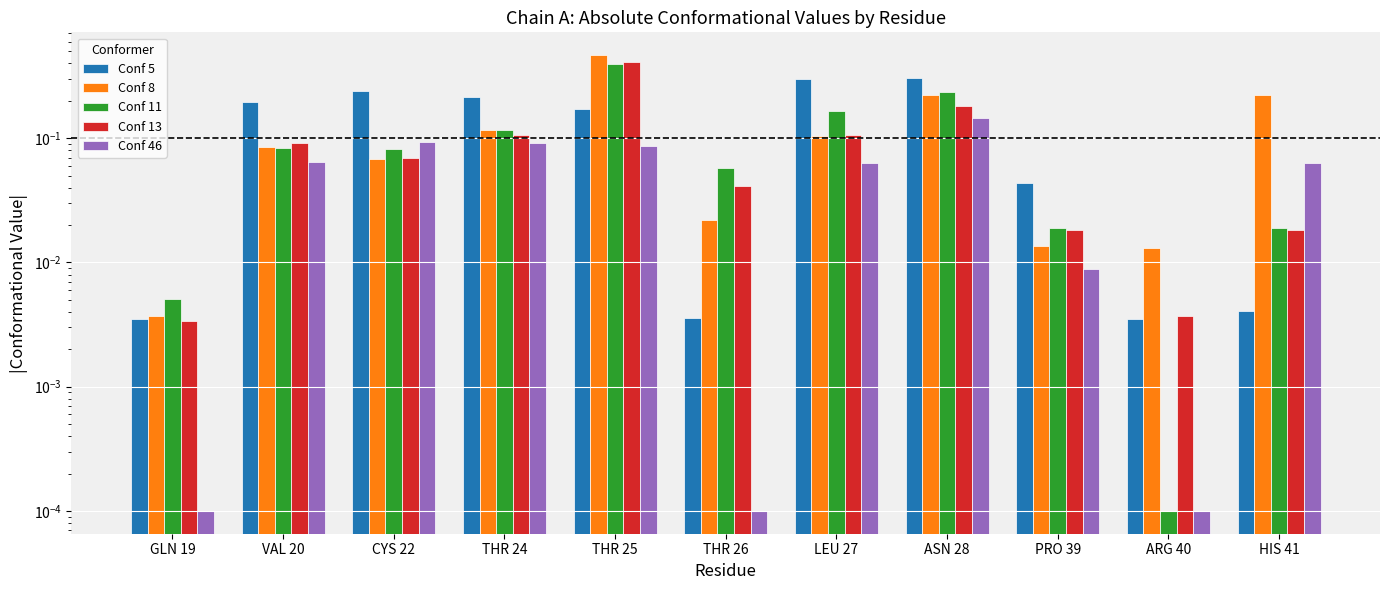

Is the value of Conf 13 at THR 25 greater than the value of Conf 46 at HIS 41?

Yes